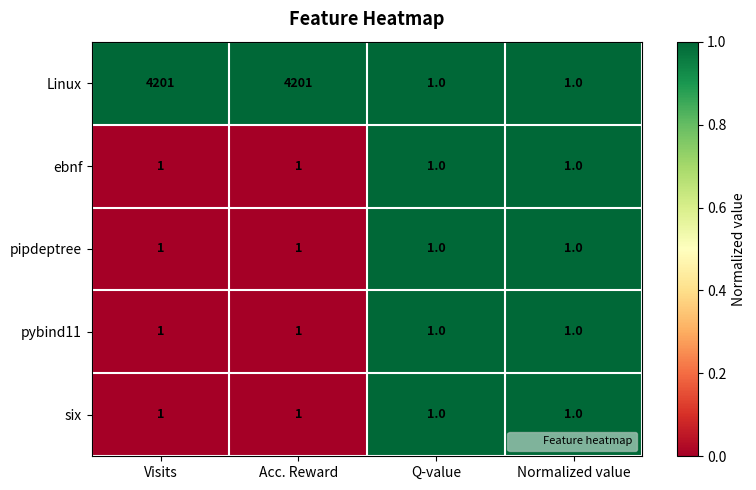

Which series has the largest range (max minus min)?

Linux